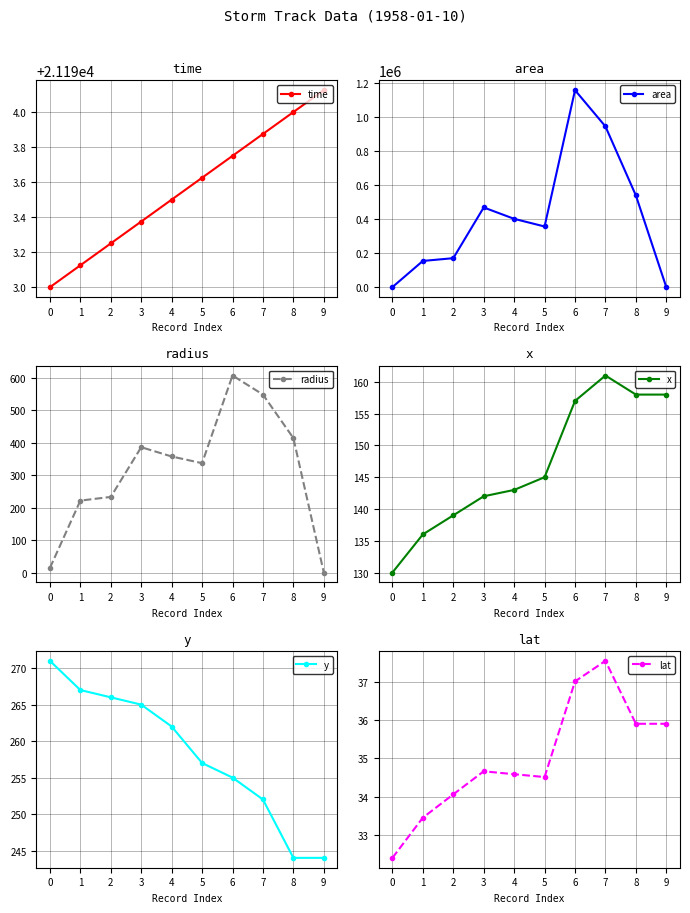

Reading left to right, list all the values displayed in this chart.

time: 21193.0	21193.1	21193.2	21193.4	21193.5	21193.6	21193.8	21193.9	21194.0	21194.1
area: 625.0	154375.0	170625.0	468750.0	401875.0	356875.0	1158125.0	945000.0	539375.0	0.0
radius: 14.1	221.7	233.0	386.3	357.7	337.0	607.2	548.5	414.4	0.0
x: 130.0	136.0	139.0	142.0	143.0	145.0	157.0	161.0	158.0	158.0
y: 271.0	267.0	266.0	265.0	262.0	257.0	255.0	252.0	244.0	244.0
lat: 32.4	33.5	34.1	34.7	34.6	34.5	37.0	37.5	35.9	35.9